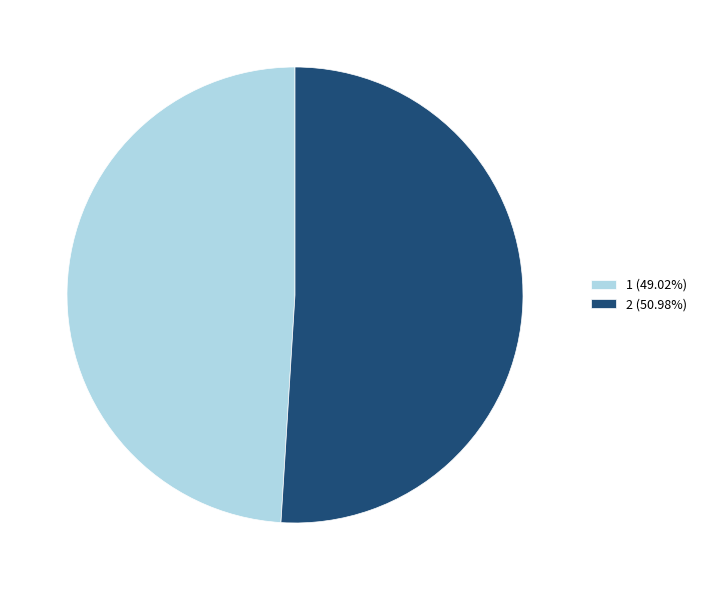

Is it true that 1 is 49% of the pie?

True